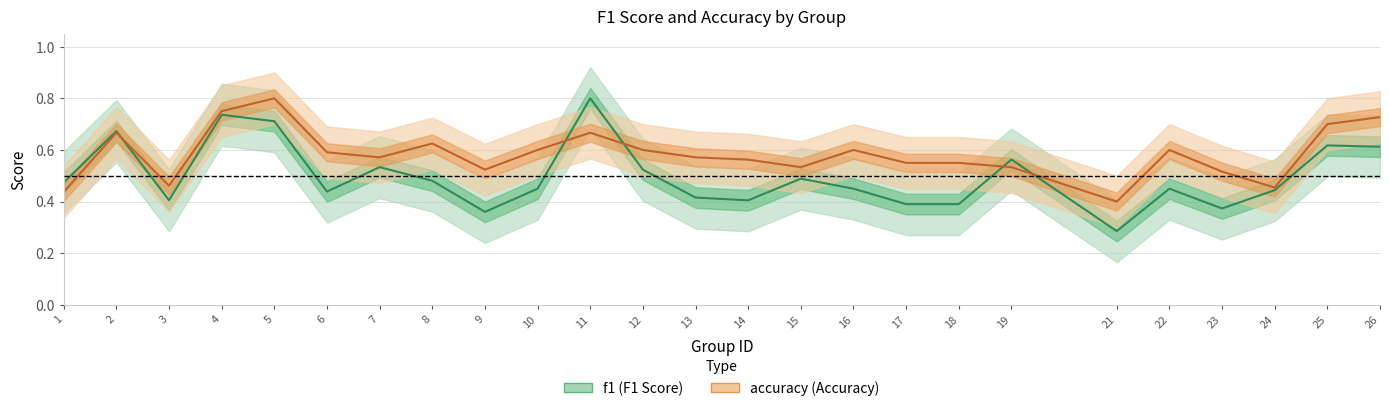

How many times do f1 and accuracy cross each other?

5